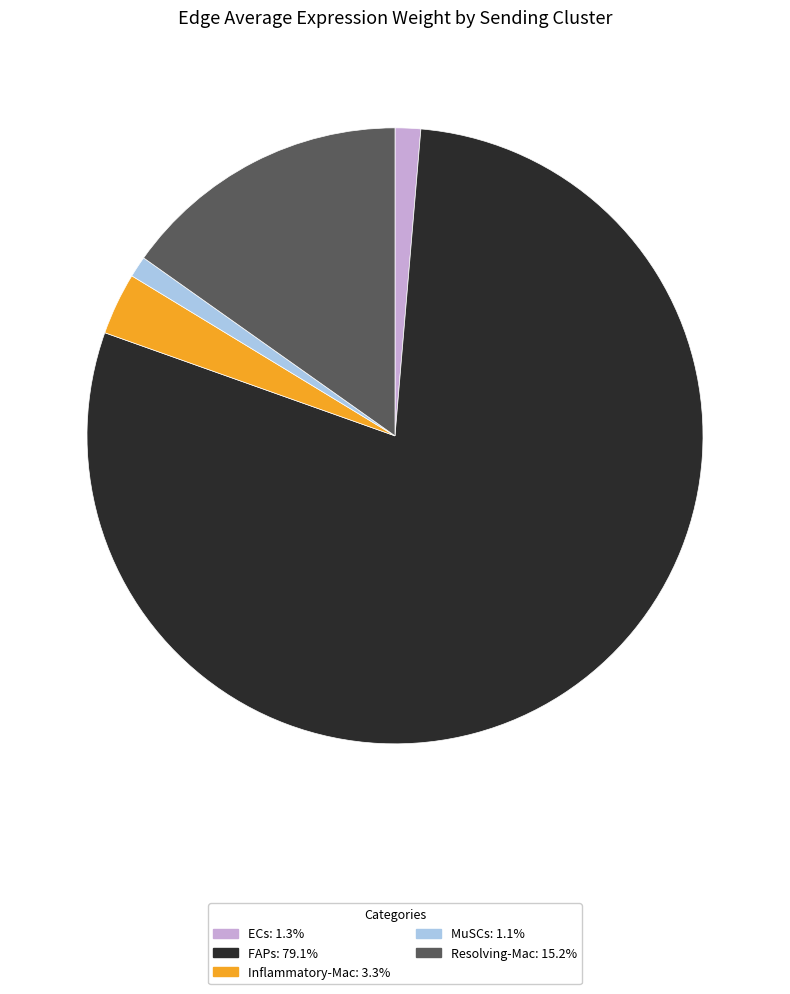

Do Inflammatory-Mac and FAPs together represent more than half of the pie?

Yes